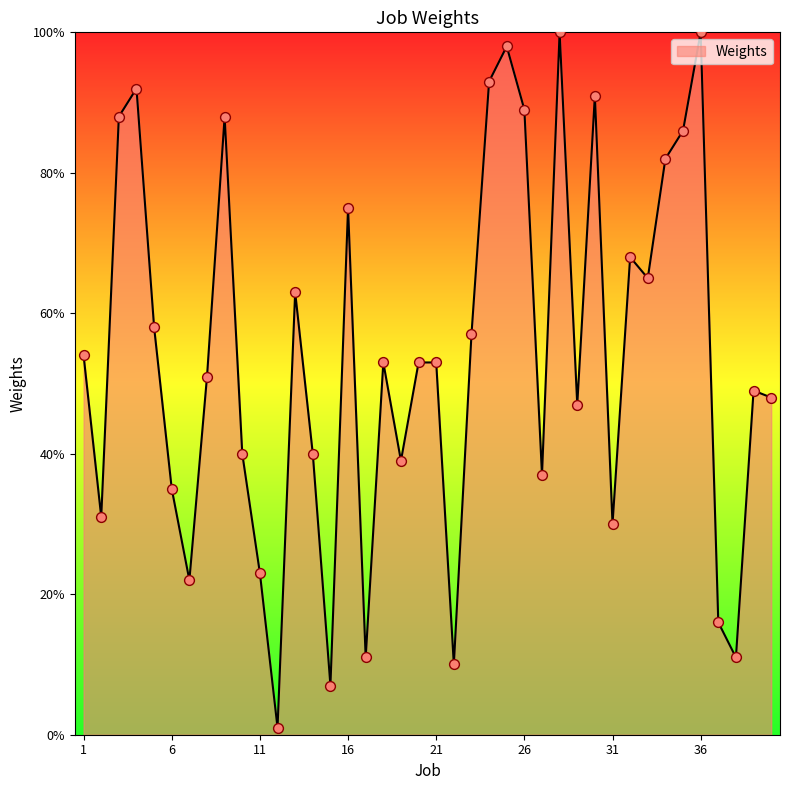

What is the maximum value shown in the chart?

100